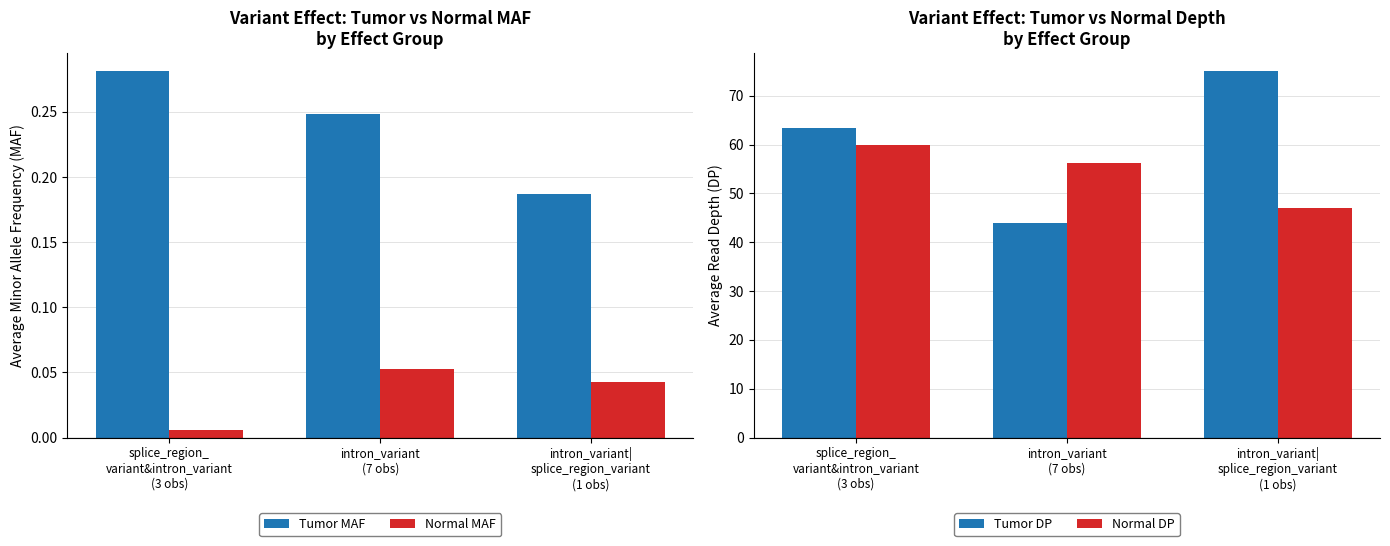

What is the minimum value for Tumor DP?

44.0